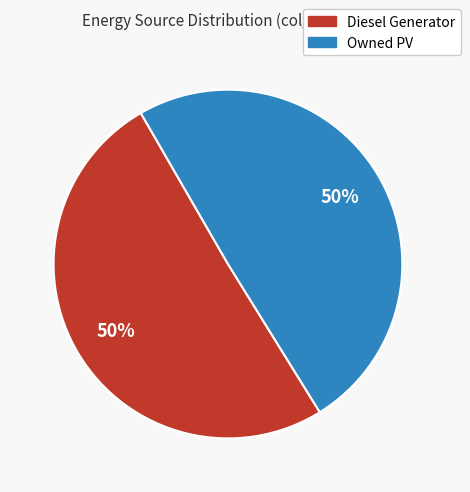

To the nearest percent, what is the average slice percentage?

50%